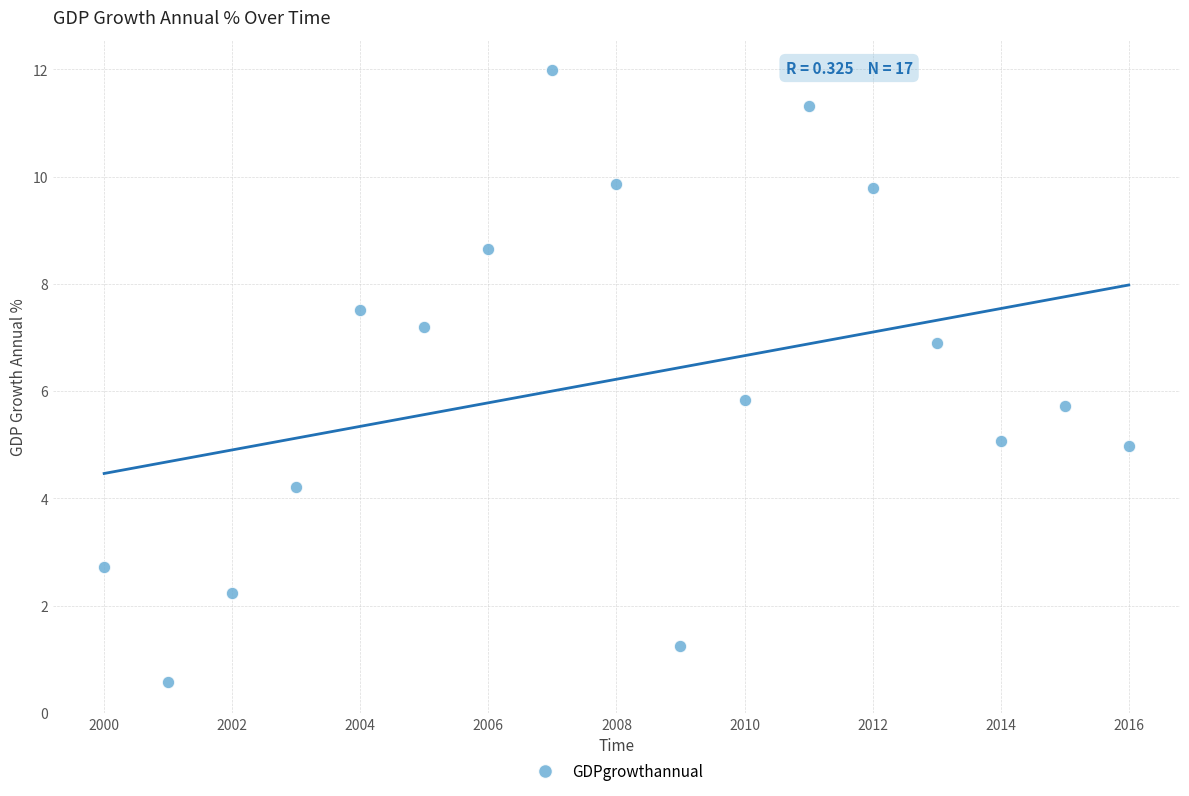

What is the range of X values (max minus min)?

16.0